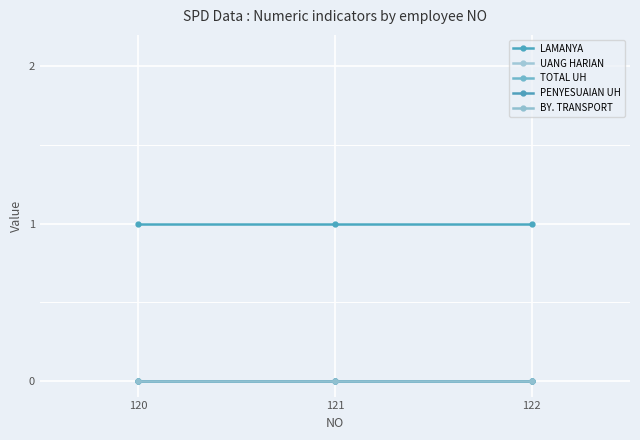

Does the chart have visible grid lines?

Yes